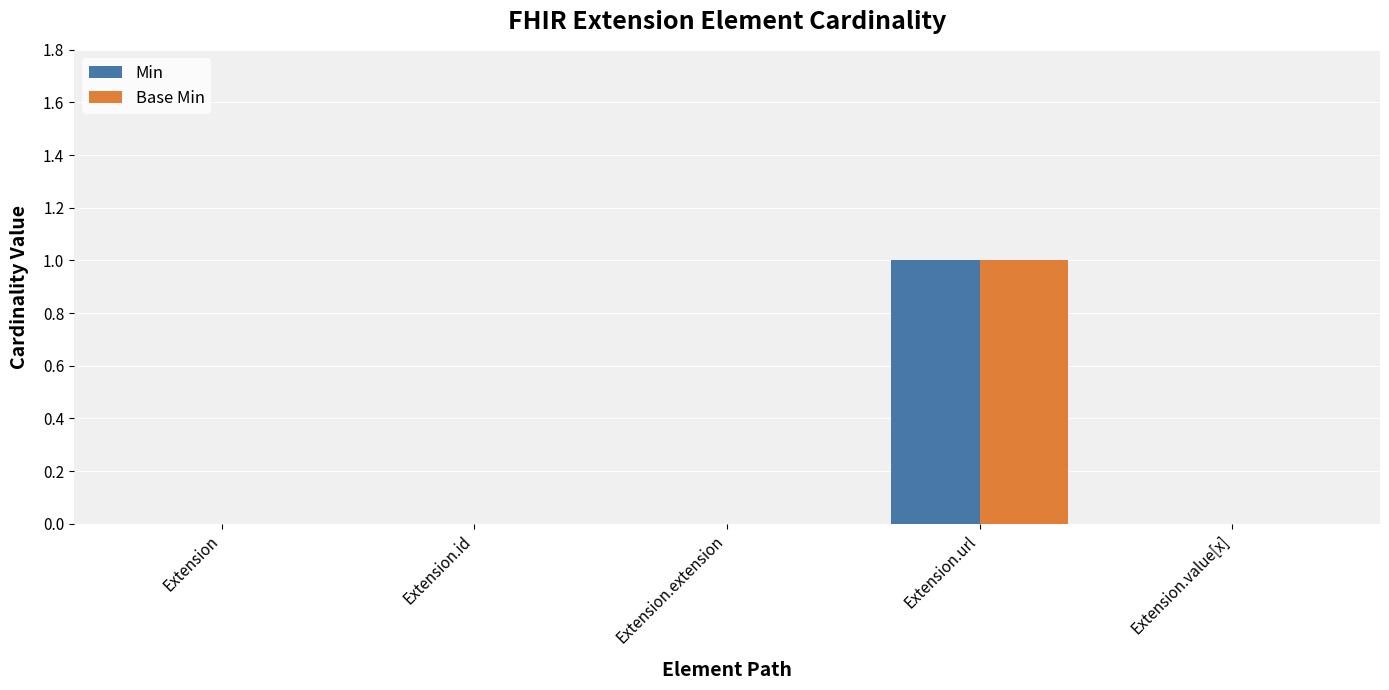

Count the number of categories in the chart.

5